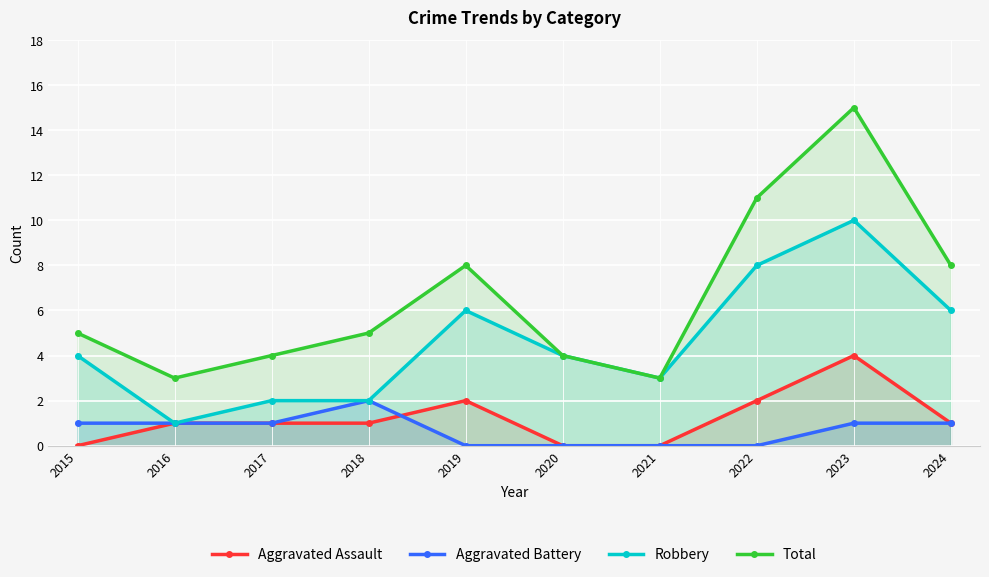

True or false: Total and Robbery intersect in this chart.

False